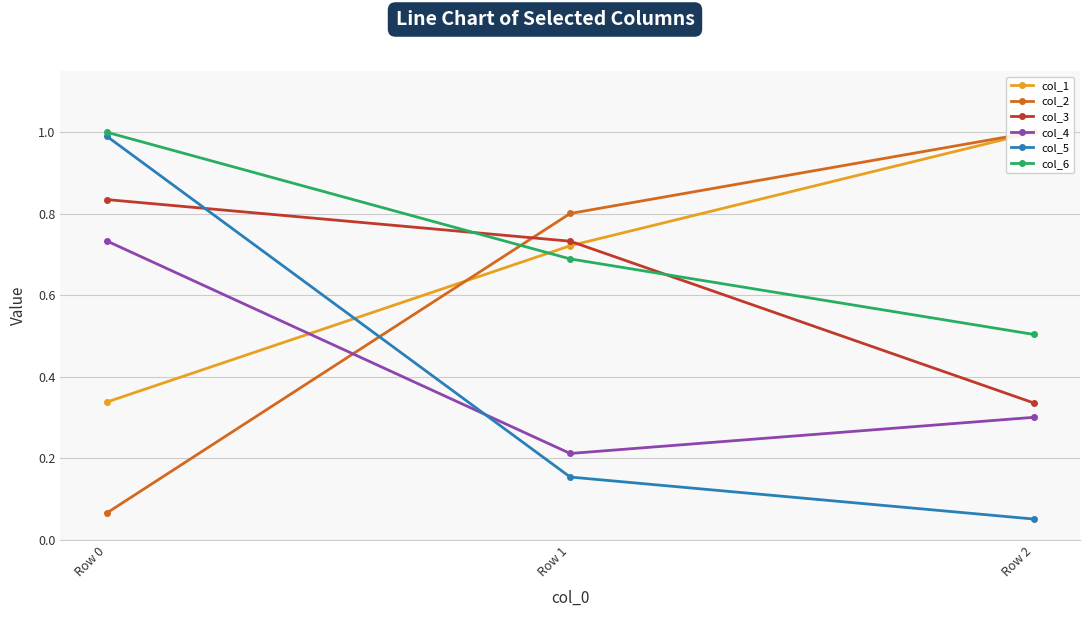

How many lines are shown in the chart?

6